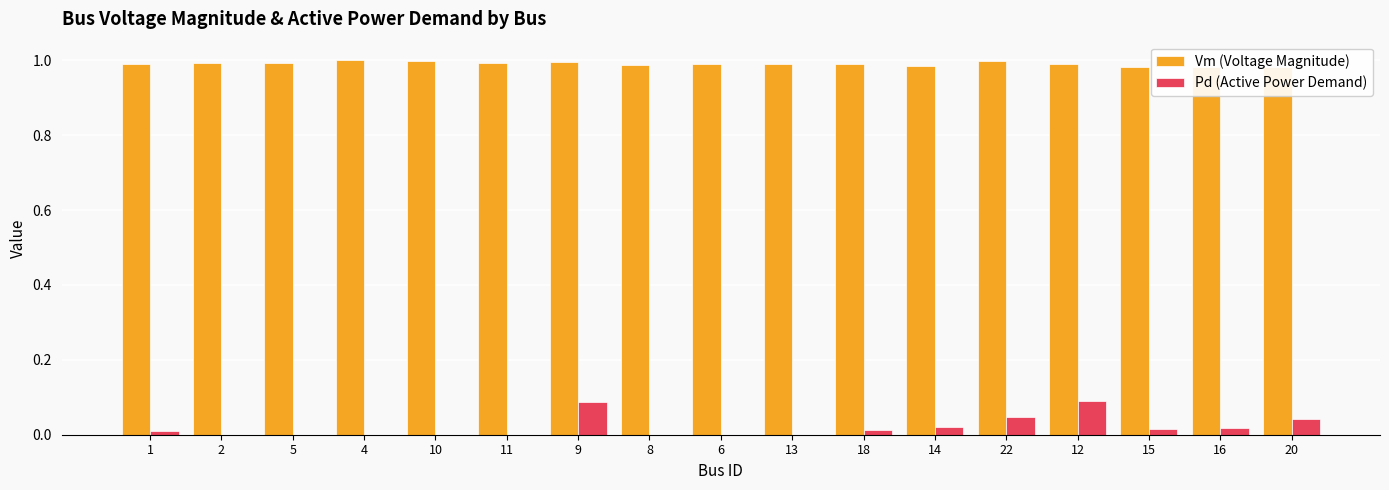

What is the difference between the maximum and minimum values in the Pd (Active Power Demand) series?

0.1